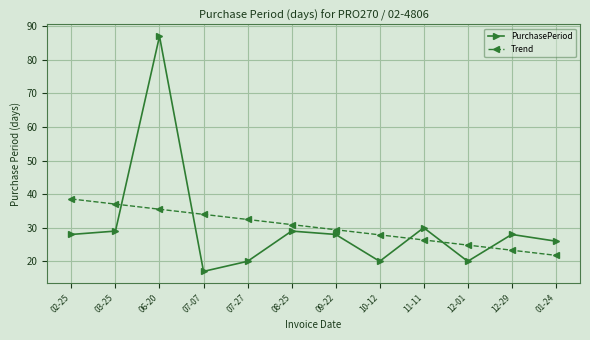

Is this an area chart (filled region under the line)?

No